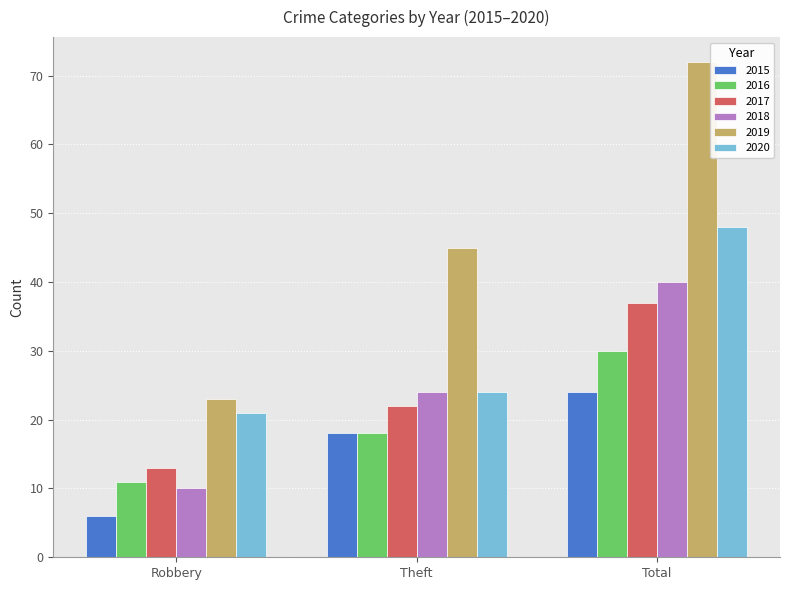

How many groups of bars are there?

3